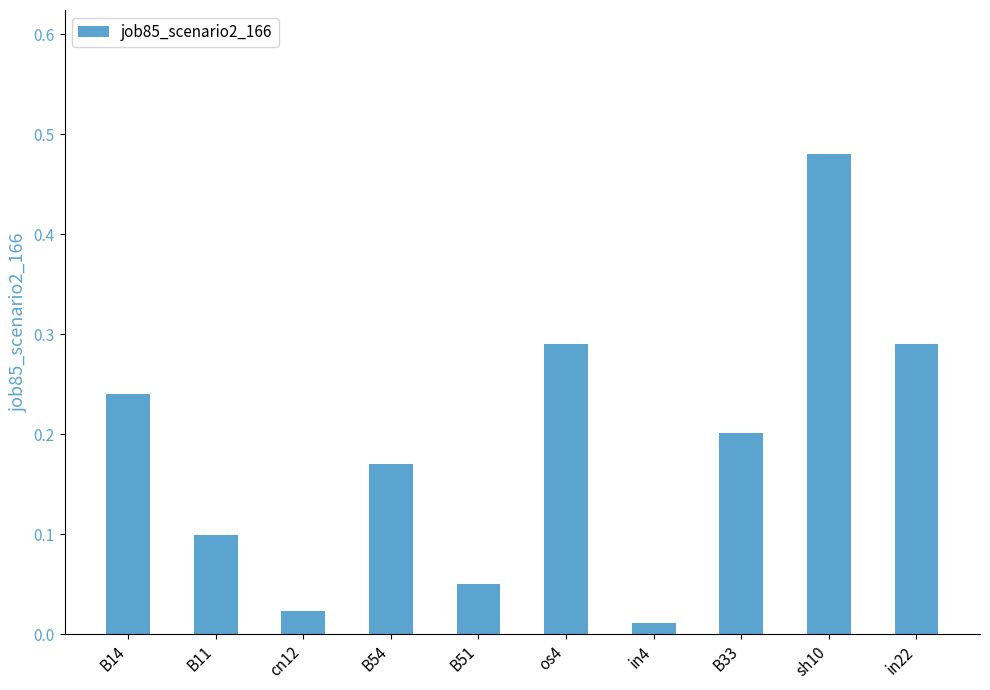

The value at B14 is 0.2. True or false?

True